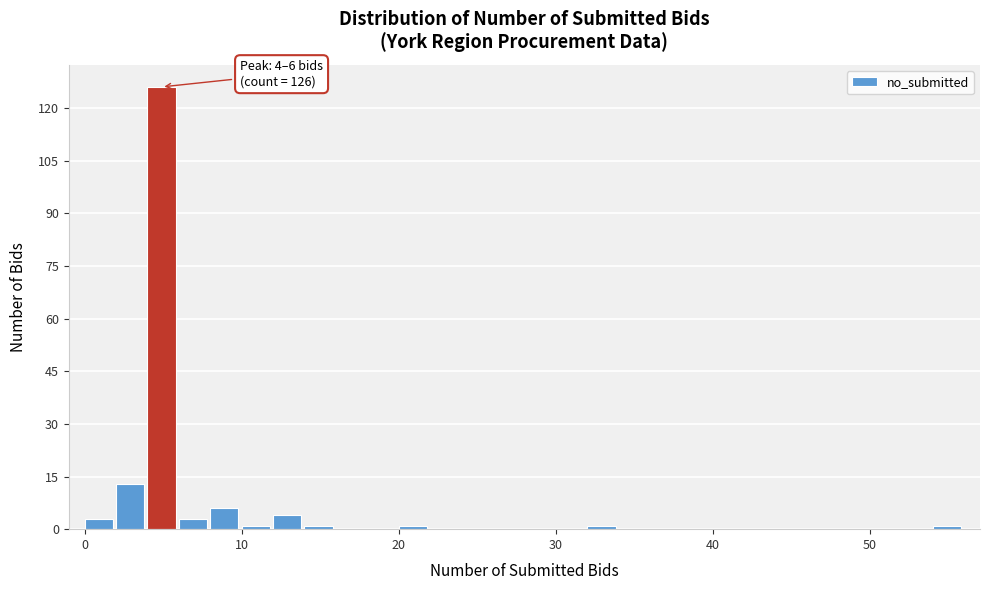

Around what value on the x-axis is the tallest bar? Give the approximate position of its centre, as read against the axis.

5